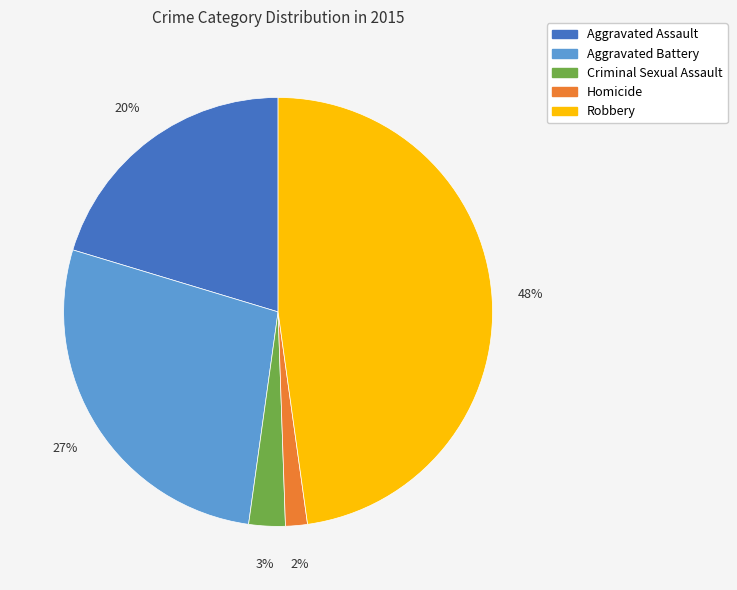

What is the largest slice in the pie chart?

Robbery